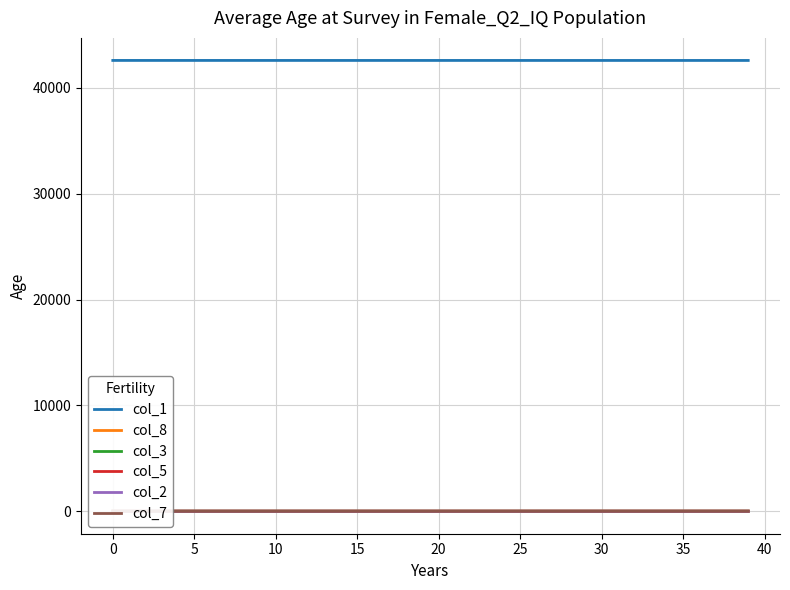

What is the total value across all series at 30?

42597.0